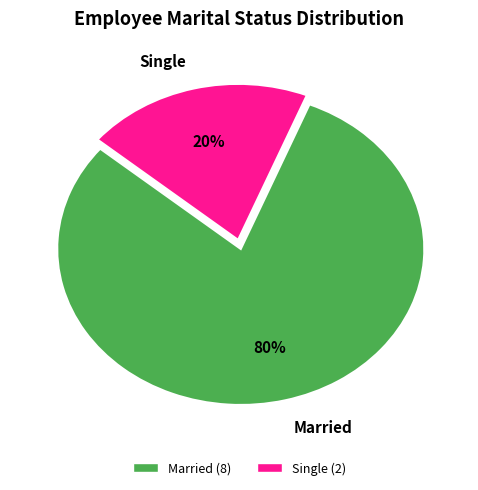

What percentage is the Single slice, to the nearest percent?

20%